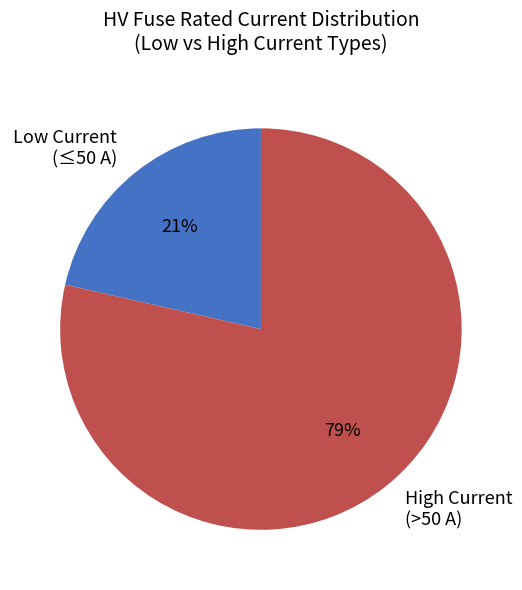

Is it true that Low Current (≤50 A) is 21% of the pie?

True